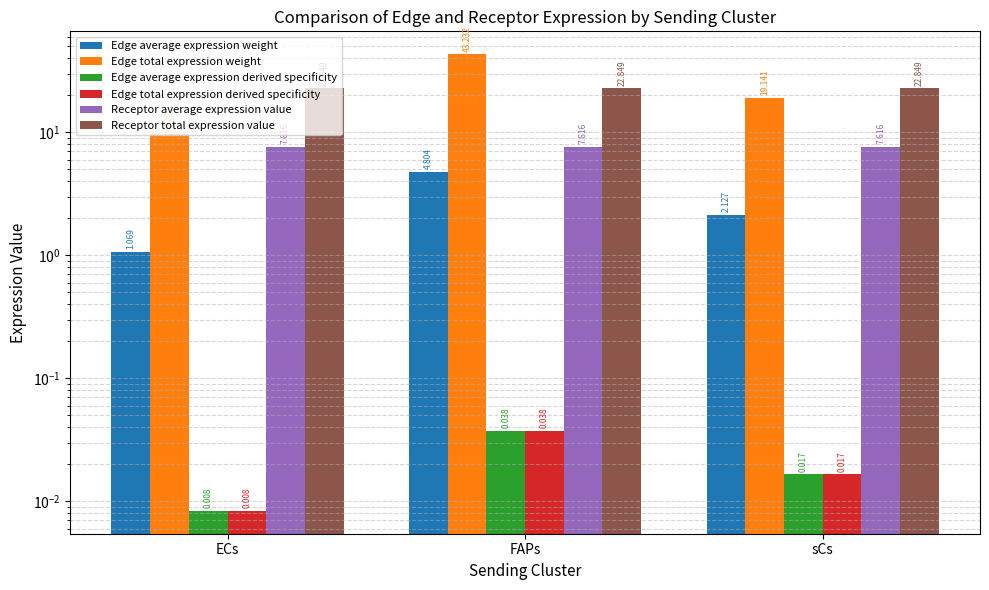

Reading left to right, what are all the values shown in this chart?

Edge average expression weight: 1.1	4.8	2.1
Edge total expression weight: 9.6	43.2	19.1
Edge average expression derived specificity: 0.0	0.0	0.0
Edge total expression derived specificity: 0.0	0.0	0.0
Receptor average expression value: 7.6	7.6	7.6
Receptor total expression value: 22.8	22.8	22.8